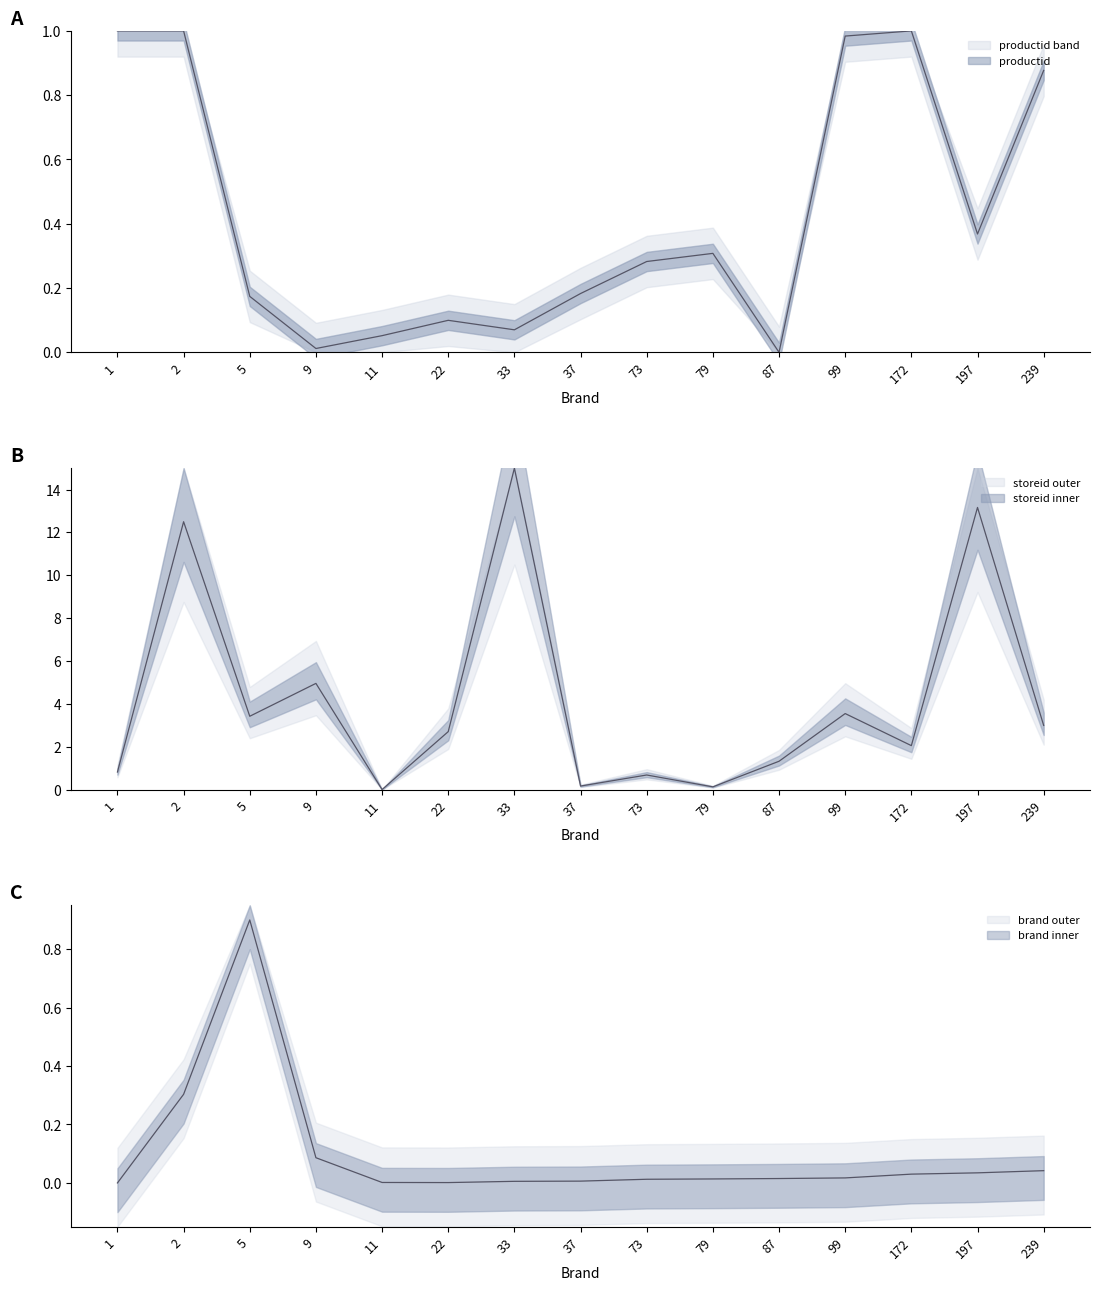

Between 9 and 2, which is larger?

2